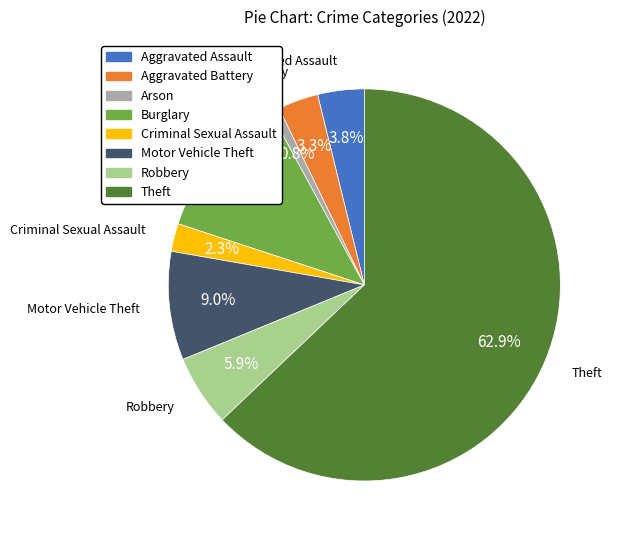

Is Theft the majority of the pie?

Yes